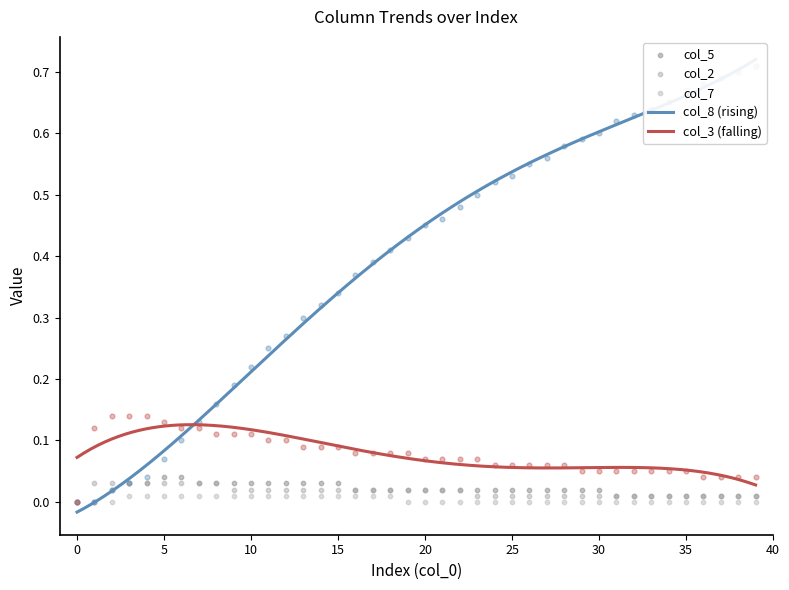

Which series has the largest total across all categories?

col_8